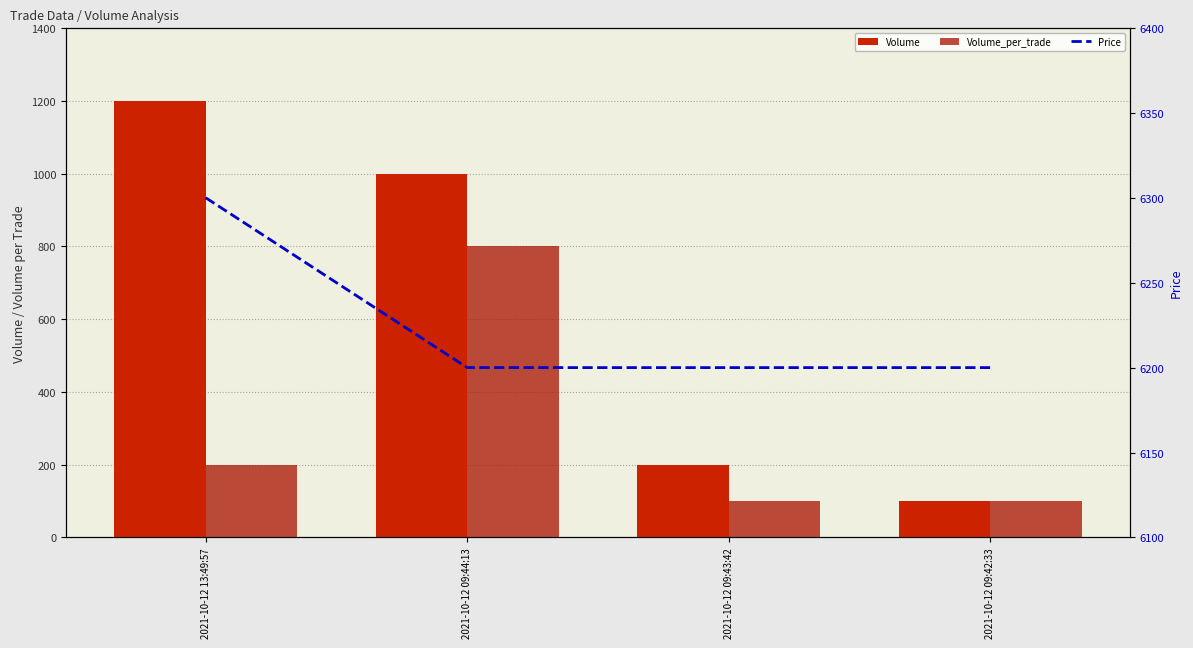

What is the label of the 1st bar from the right?

2021-10-12 09:42:33